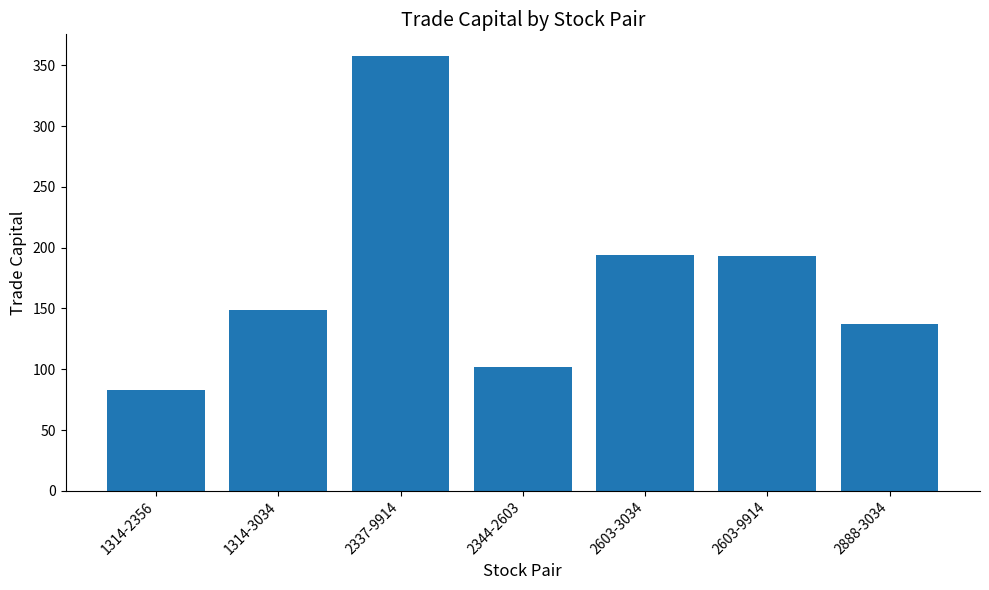

Read the value at 1314-2356.

83.2